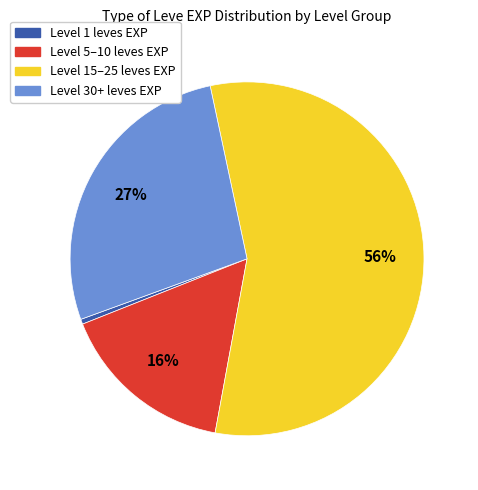

To the nearest percent, what is the average slice percentage?

25%